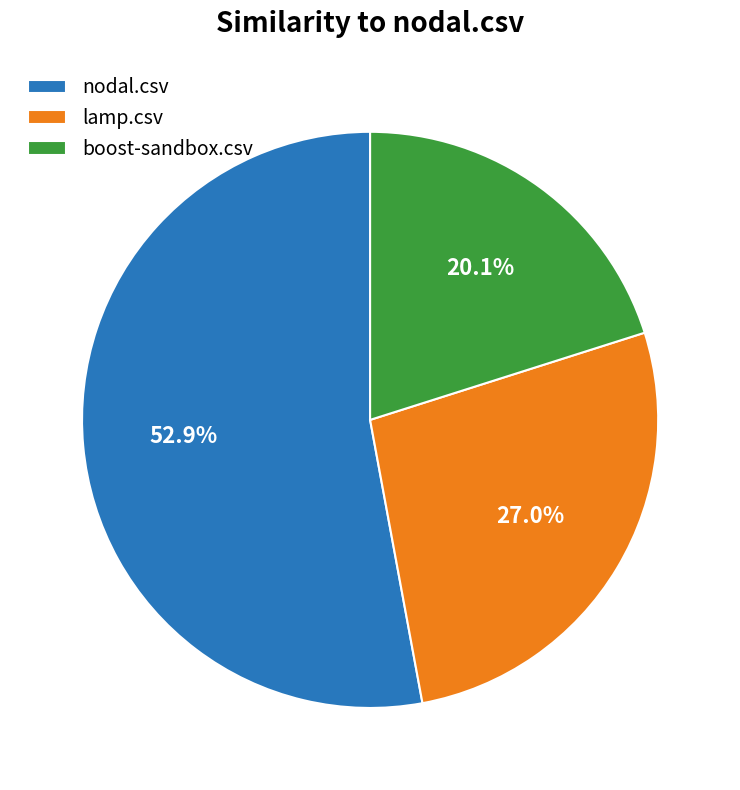

Approximately how many times larger is the value at boost-sandbox.csv compared to nodal.csv?

0.4